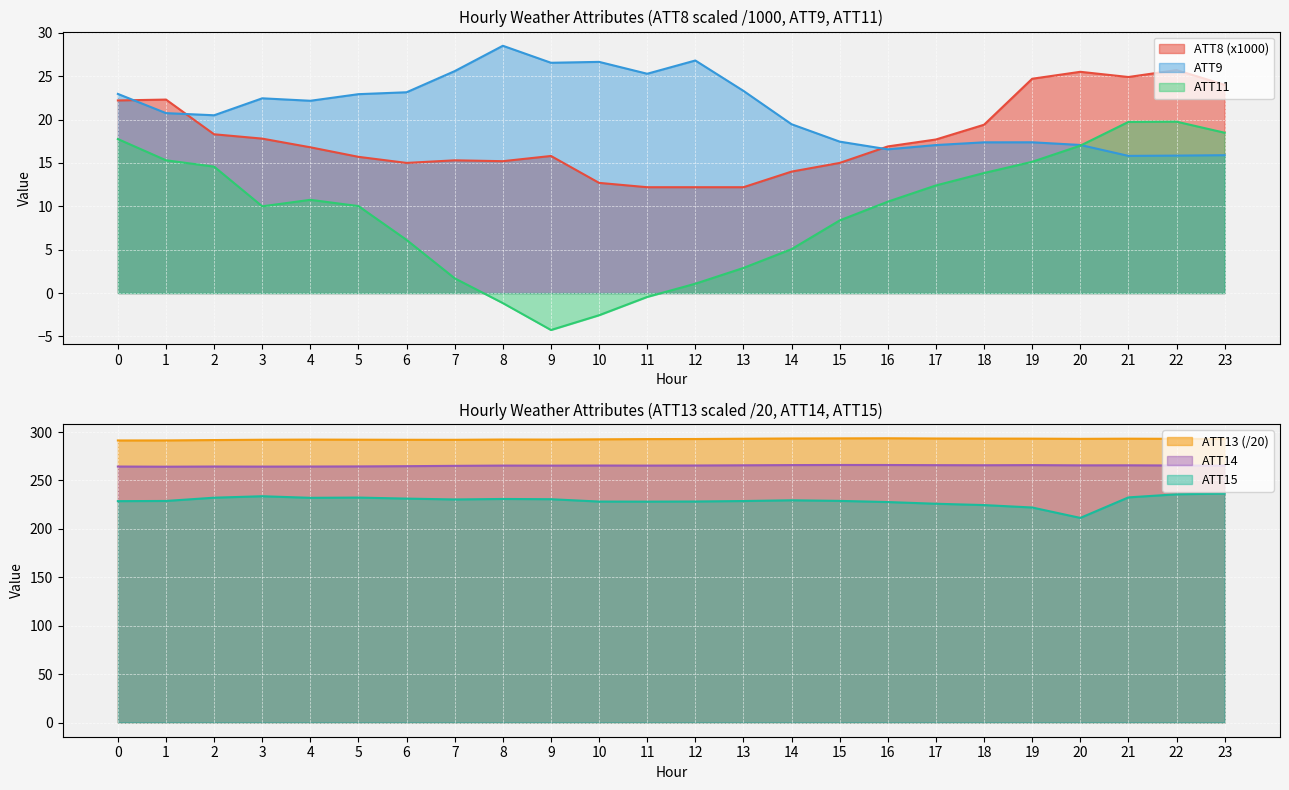

Reading left to right, list all the values displayed in this chart.

ATT8: 22.2	22.3	18.3	17.8	16.8	15.7	15.0	15.3	15.2	15.8	12.7	12.2	12.2	12.2	14.0	15.0	16.9	17.7	19.4	24.7	25.5	24.9	25.7	24.0
ATT9: 23.0	20.7	20.5	22.4	22.2	22.9	23.1	25.6	28.5	26.5	26.6	25.3	26.8	23.3	19.5	17.5	16.6	17.1	17.4	17.4	17.1	15.8	15.8	15.9
ATT11: 17.7	15.3	14.6	10.0	10.7	10.0	6.1	1.7	-1.2	-4.3	-2.6	-0.4	1.1	2.9	5.1	8.4	10.5	12.4	13.8	15.1	17.0	19.7	19.8	18.5
ATT13: 291.3	291.4	291.7	292.0	292.2	292.1	292.0	292.0	292.3	292.2	292.5	292.7	292.8	293.1	293.4	293.5	293.6	293.3	293.2	293.2	293.0	293.1	293.0	292.8
ATT14: 264.4	264.2	264.4	264.3	264.4	264.5	264.7	265.1	265.4	265.3	265.4	265.3	265.4	265.6	265.9	266.0	266.0	265.8	265.7	265.8	265.6	265.6	265.4	265.3
ATT15: 228.6	228.8	232.2	233.7	232.1	232.3	231.2	230.4	230.9	230.6	228.2	228.1	228.2	228.7	229.5	228.9	227.7	225.9	224.6	222.1	211.3	232.5	235.7	236.5